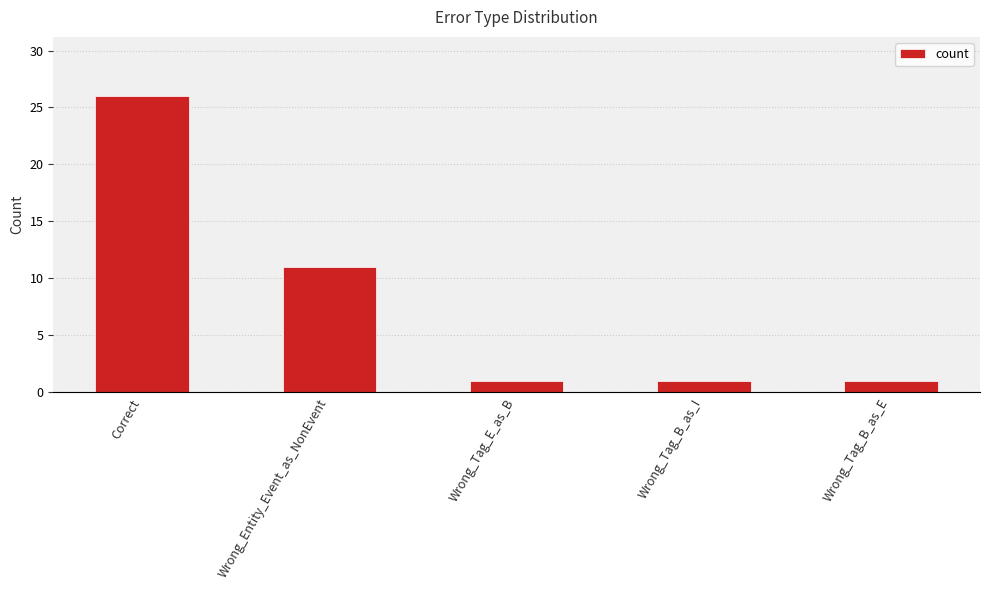

What is the label of the 2nd bar from the left?

Wrong_Entity_Event_as_NonEvent